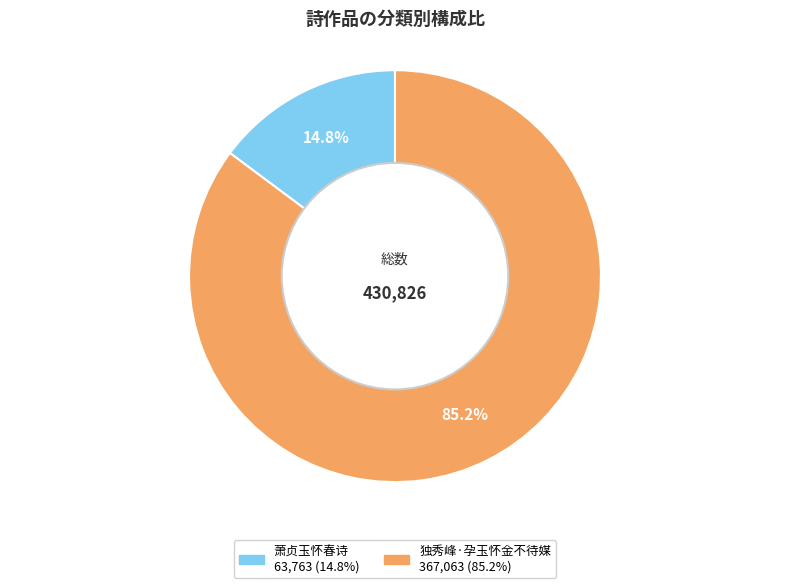

What percentage is NOT represented by 萧贞玉怀春诗?

85.2%